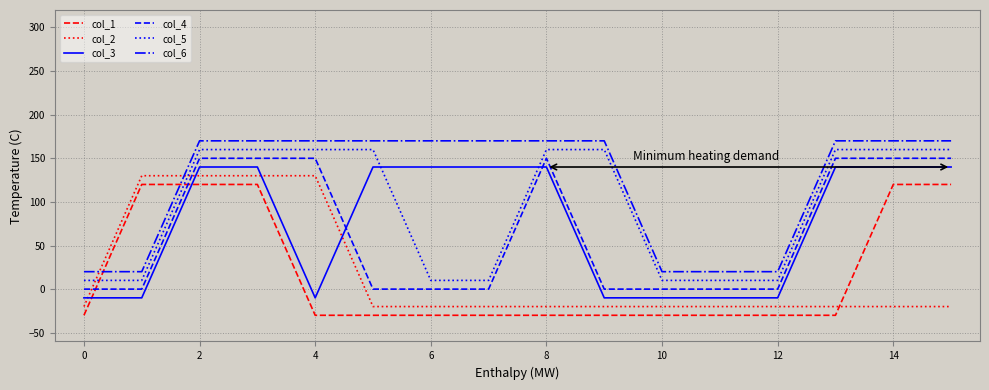

List the series in order of their peak value, lowest first.

col_1, col_2, col_3, col_4, col_5, col_6